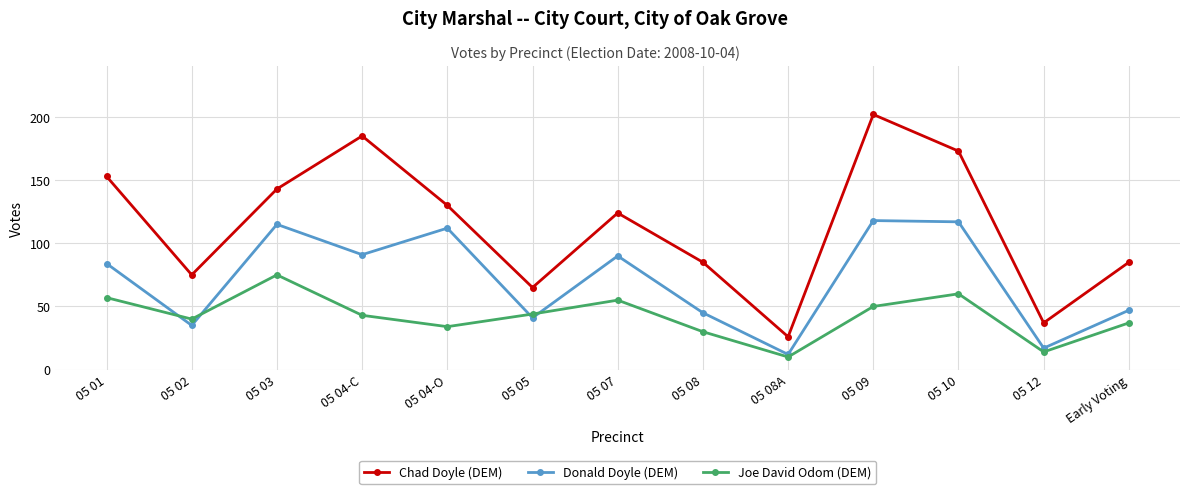

Where does the Joe David Odom (DEM) series first go above 43?

05 01